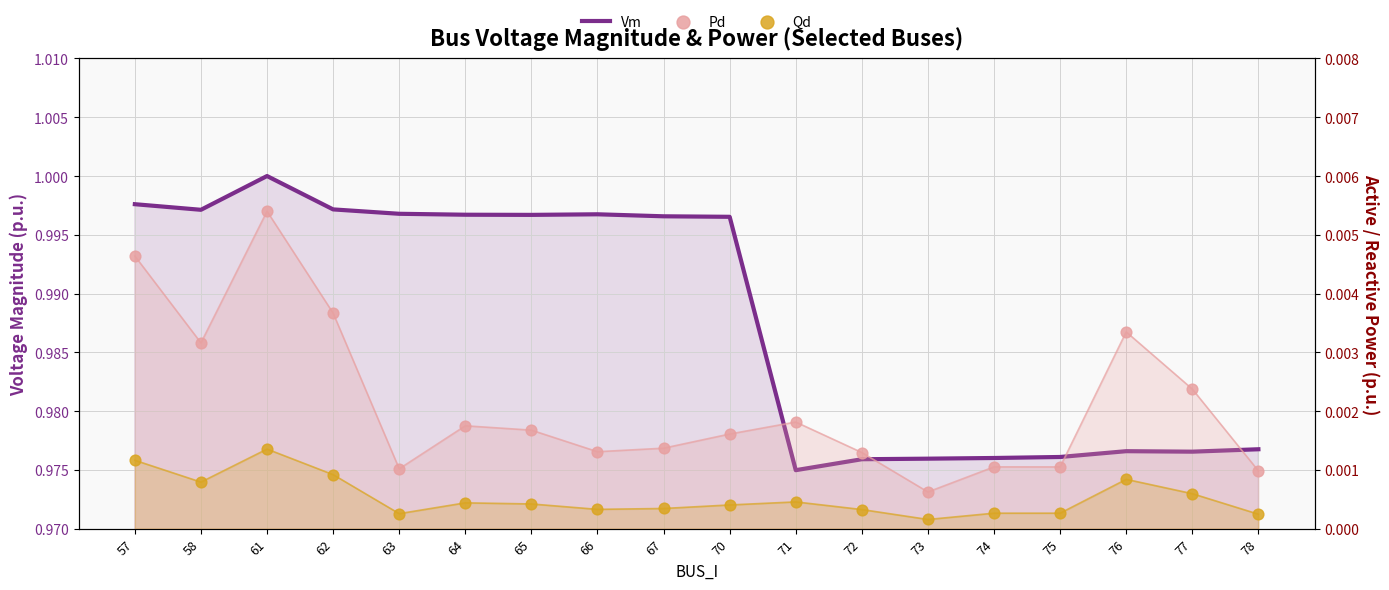

At how many categories does at least one series exceed 0?

18